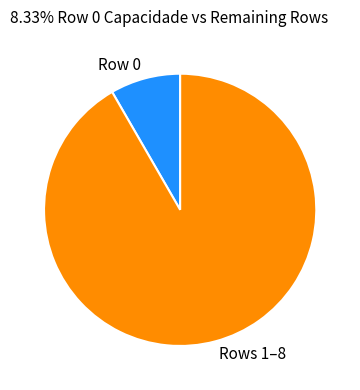

Is there any slice that represents more than half of the pie?

Yes